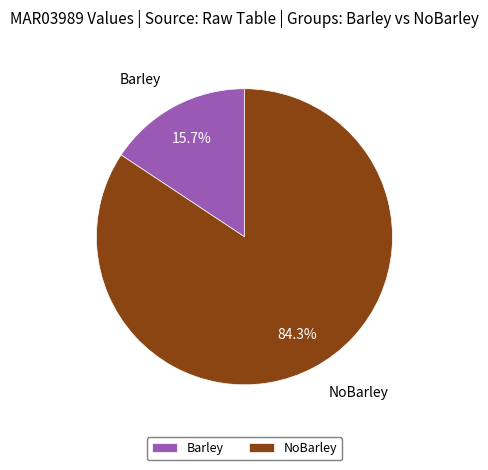

To the nearest percent, what is the combined percentage of Barley and NoBarley?

100%